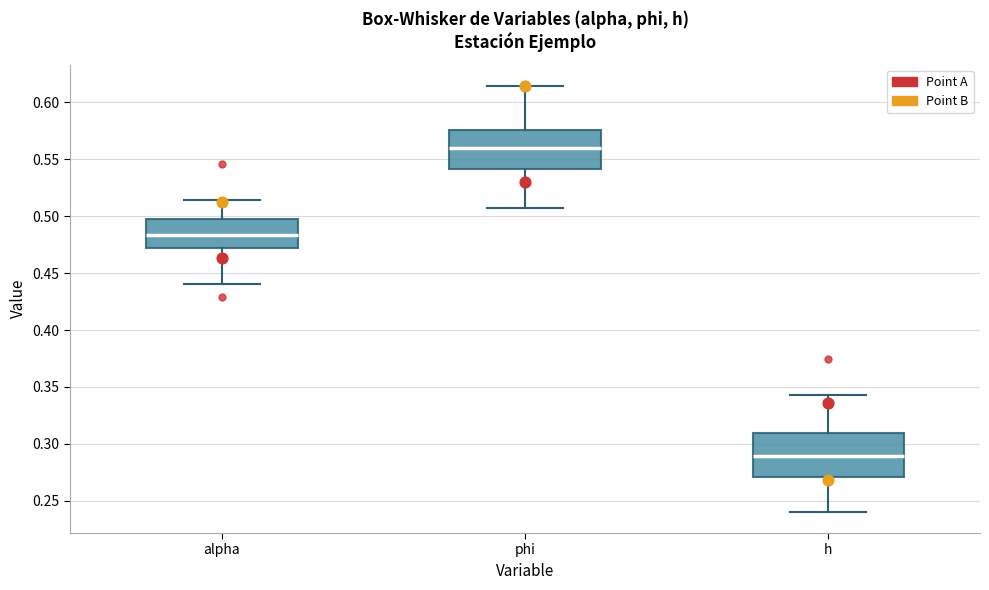

Where does the lower whisker of the box for h end on the y-axis? The values are not printed on the chart, so give them approximately, as read against the axis.

0.240